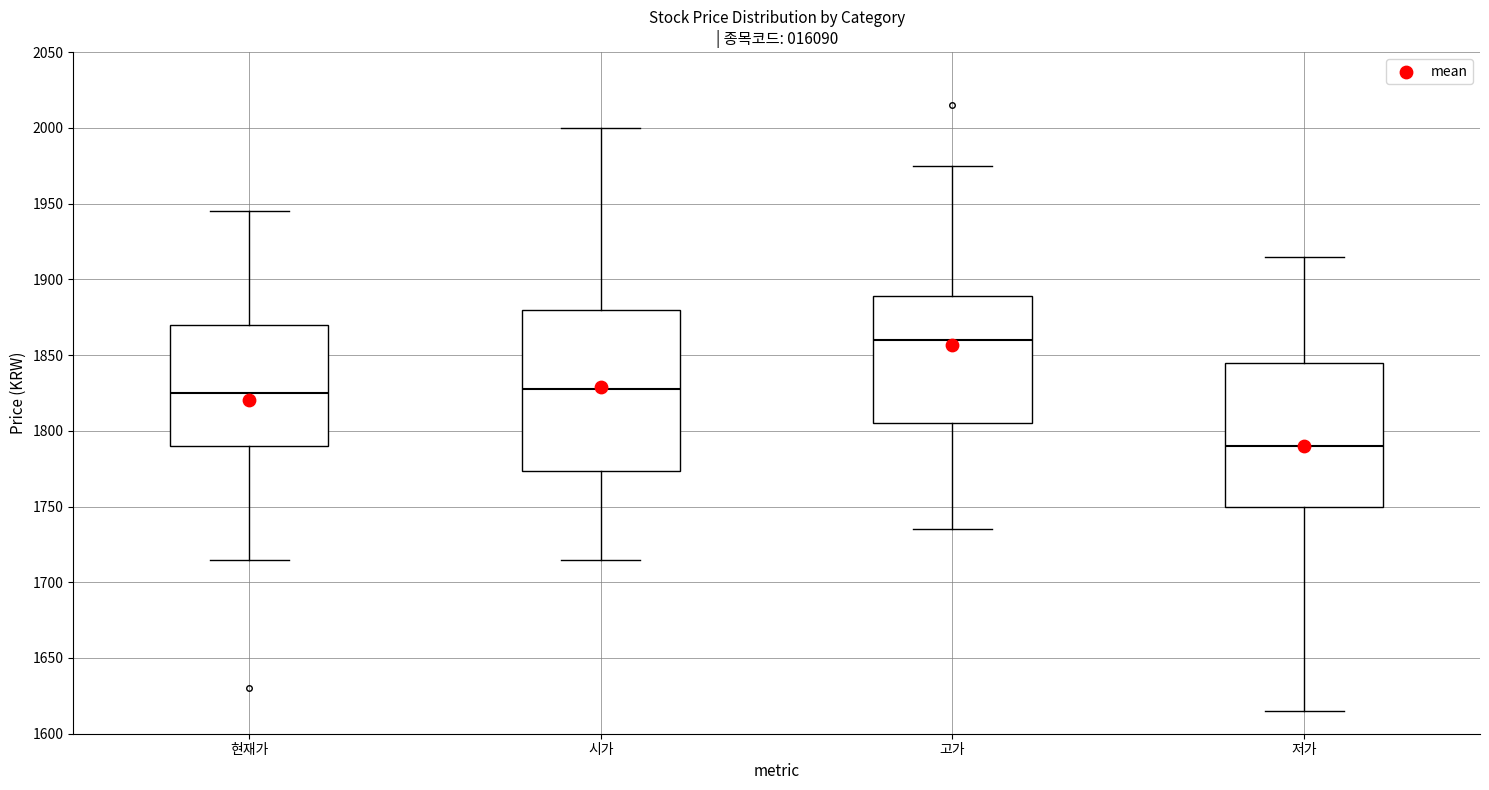

Which box's median line is the lowest?

저가